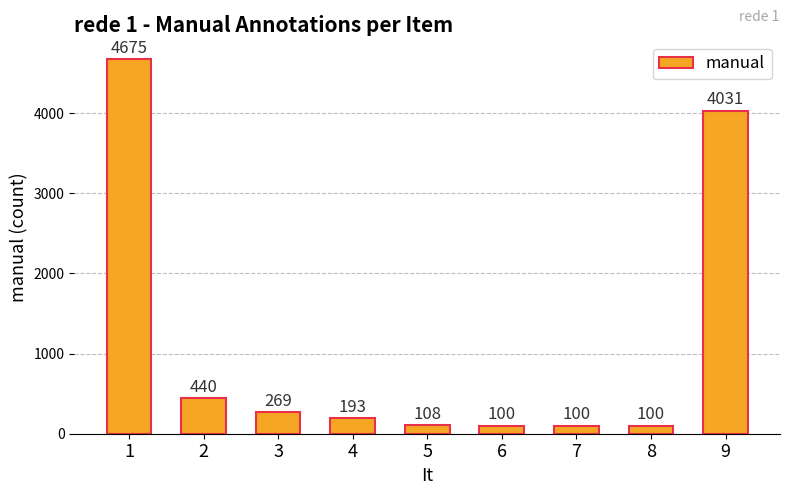

What is the approximate value at 9, to the nearest 10?

4030